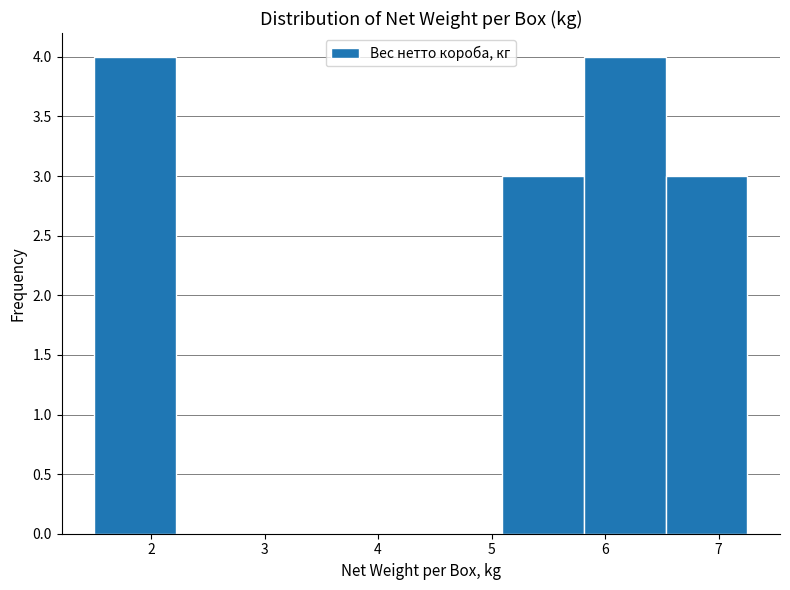

What is the height of the bar covering 5.1 to 5.8 on the x-axis? Neither the bar edges nor the heights are printed on the chart, so give them approximately, as read against the axes.

3